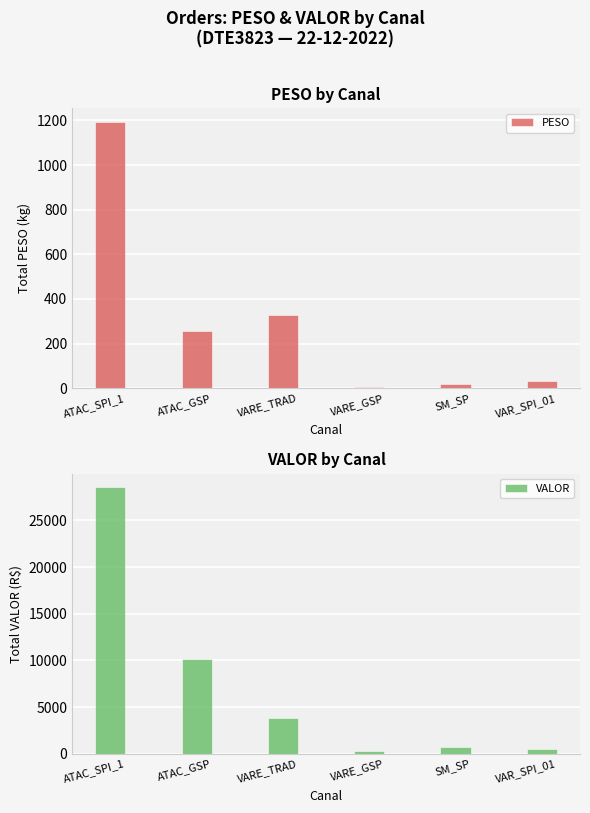

At how many categories does at least one series exceed 17613?

1